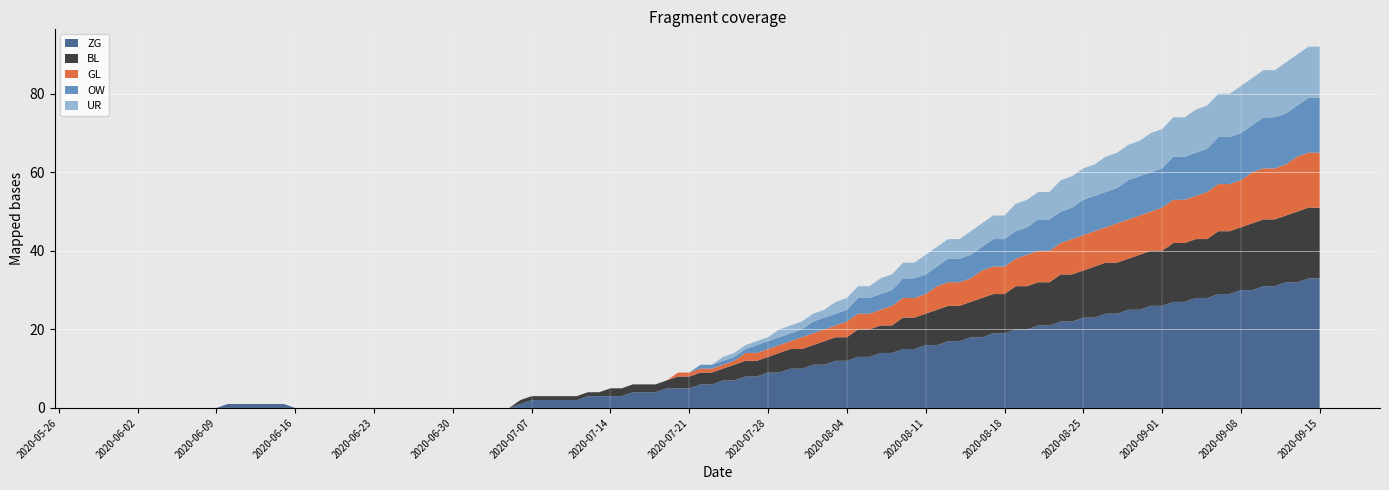

What is the maximum value for ZG?

33